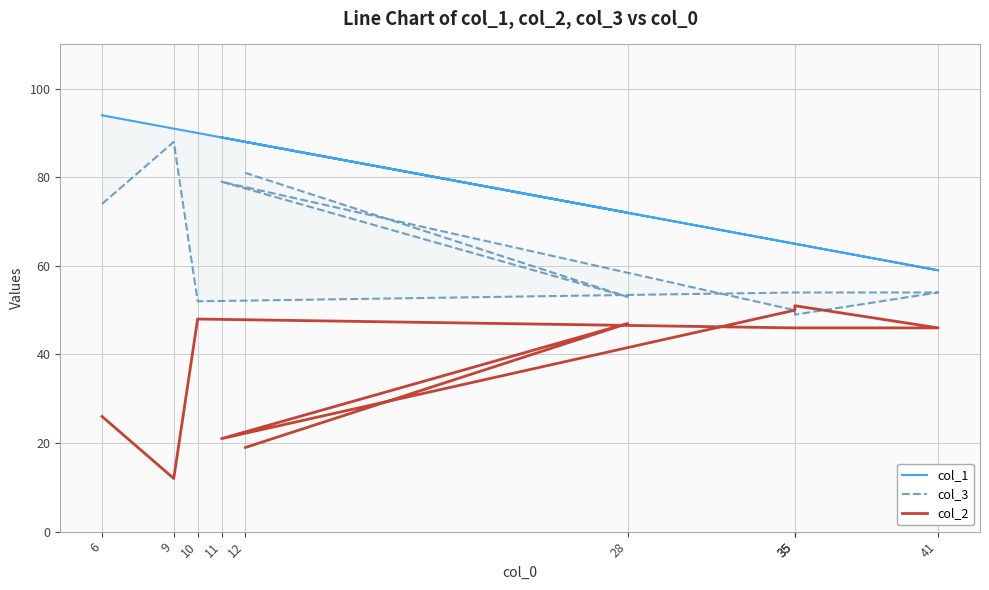

What is the value of the col_1 point at the 1st from the left?

94